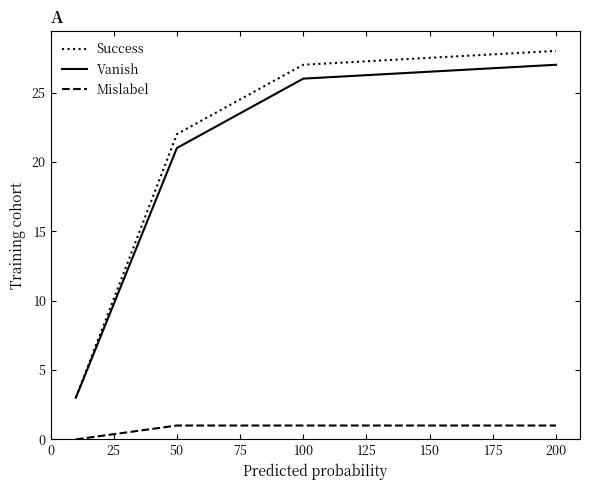

What are all the series names shown in the legend?

Success, Vanish, Mislabel